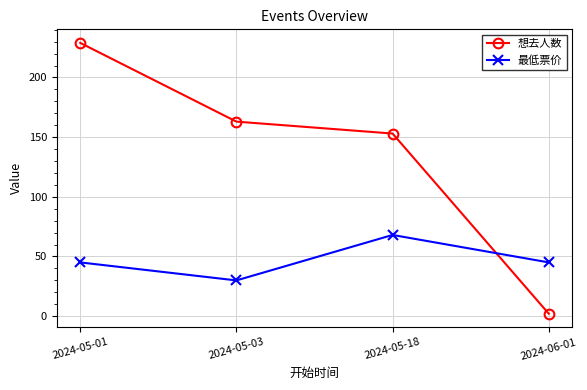

What is the sum of the 想去人数 values at 2024-05-18 and 2024-05-01?

382.0